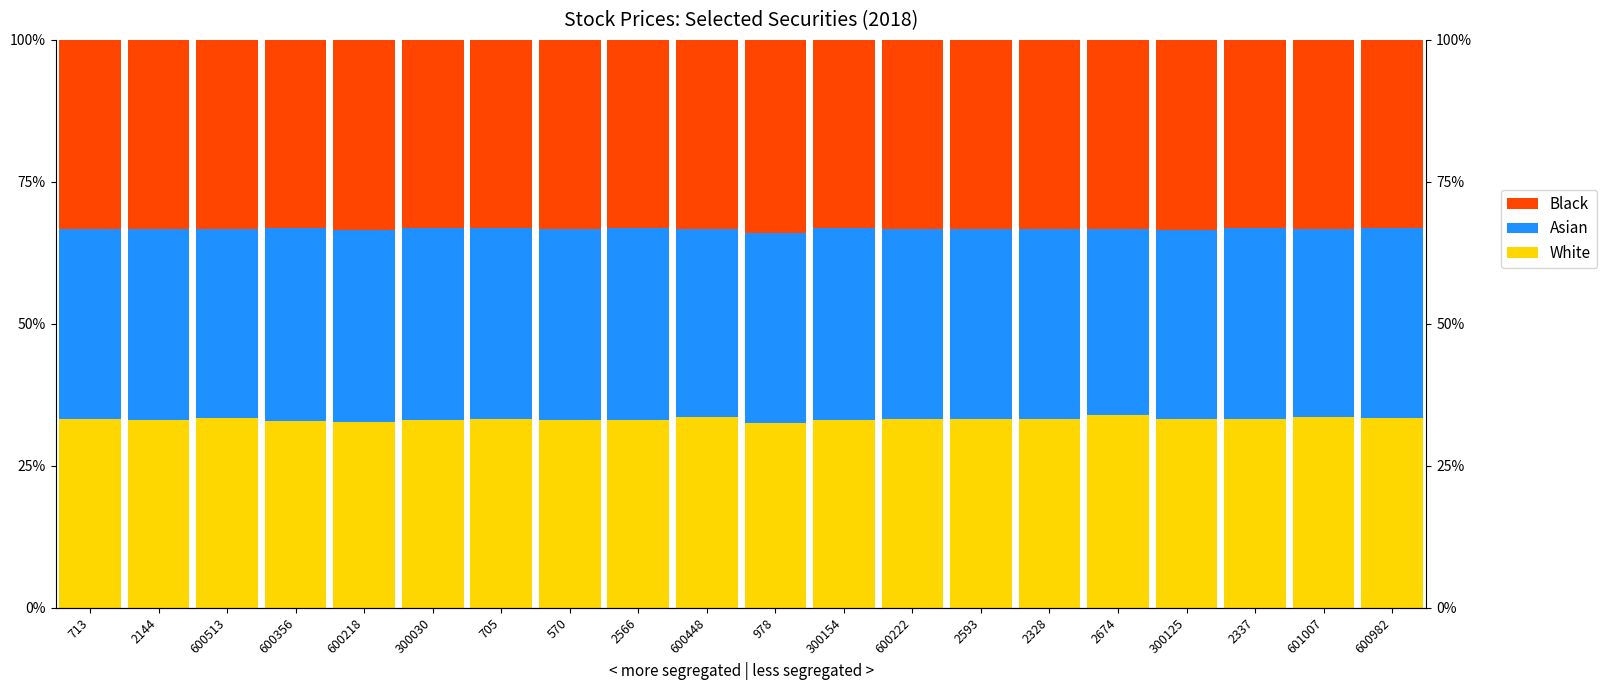

What is the value of the Black bar at the 19th from the left?

33.3